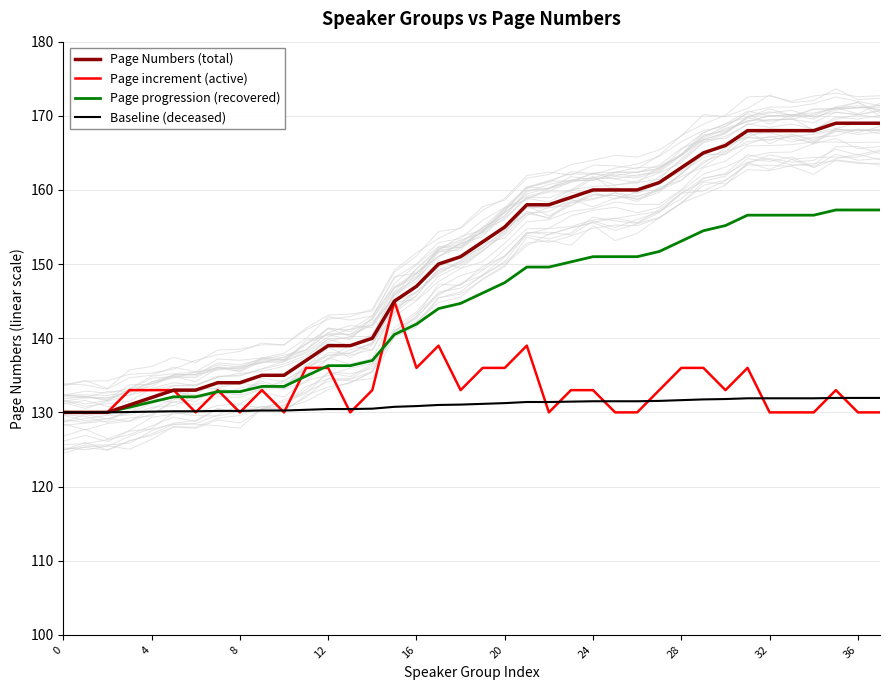

The value of Baseline (deceased) at 28 is 131.7. True or false?

True